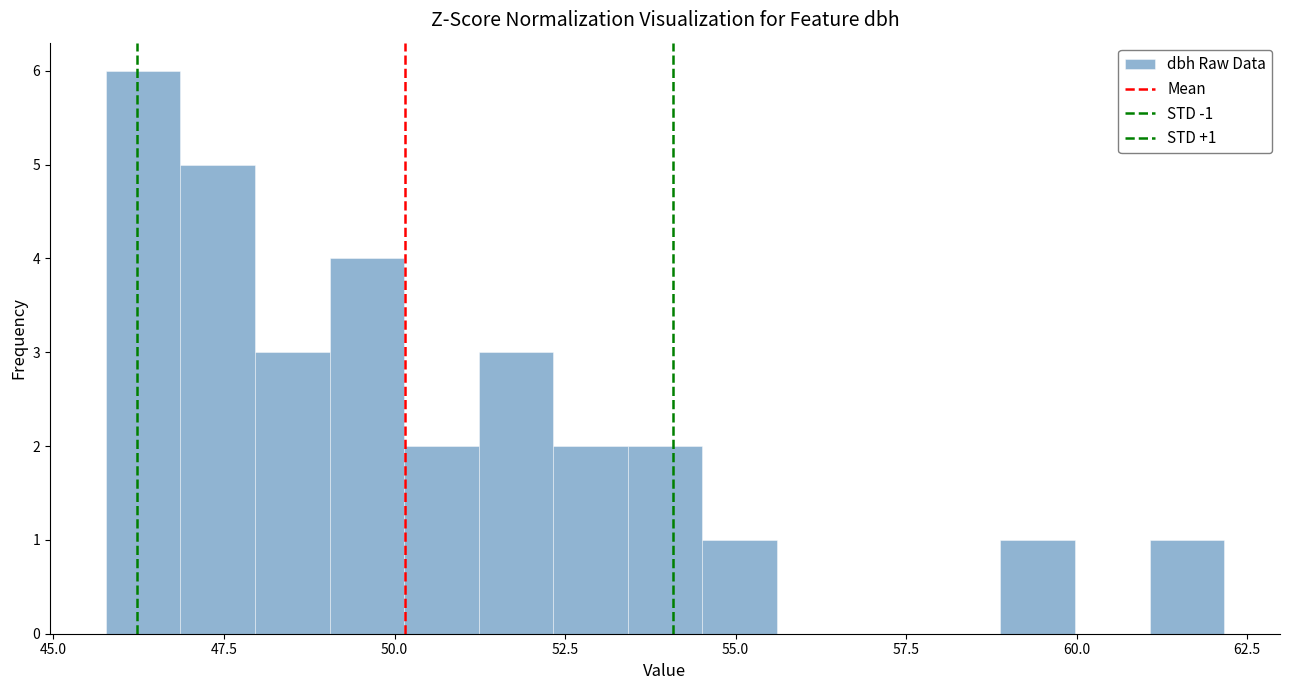

Around what value on the x-axis is the tallest bar? Give the approximate position of its centre, as read against the axis.

46.5